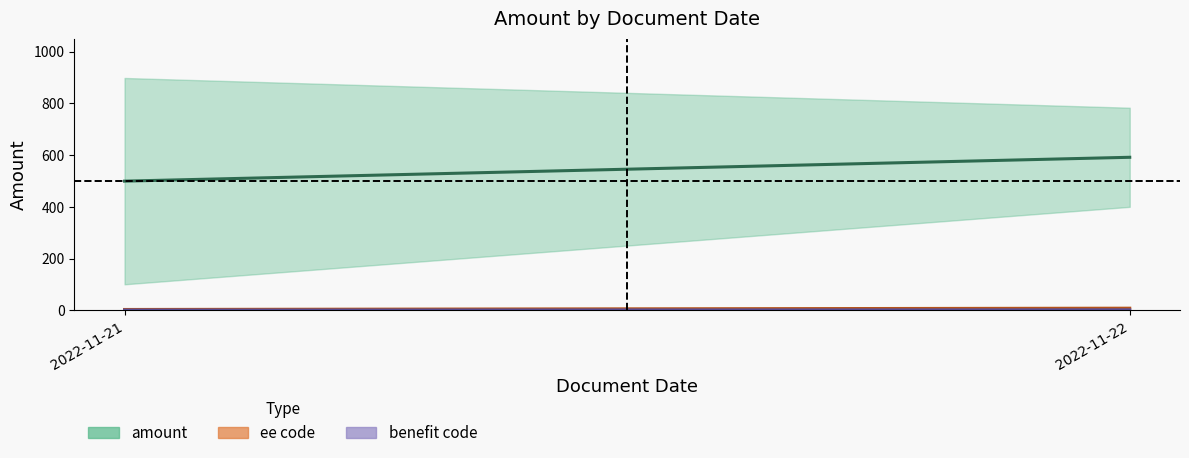

Reading right to left, what are all the values shown in this chart?

ee code: 2022-11-22=5.0	2022-11-21=4.0	2022-11-22=12.0	2022-11-21=3.0
amount: 2022-11-22=400.0	2022-11-21=100.8	2022-11-22=782.9	2022-11-21=897.8
benefit code: 2022-11-22=2.0	2022-11-21=1.0	2022-11-22=2.0	2022-11-21=1.0